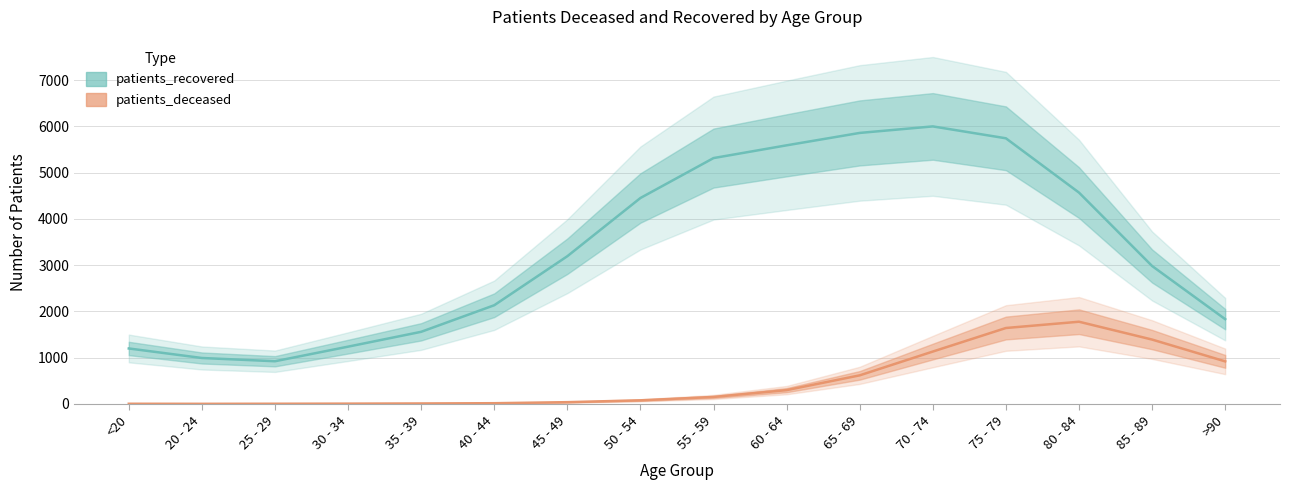

The patients_deceased series shows 619.3 at 65 - 69. True or false?

True